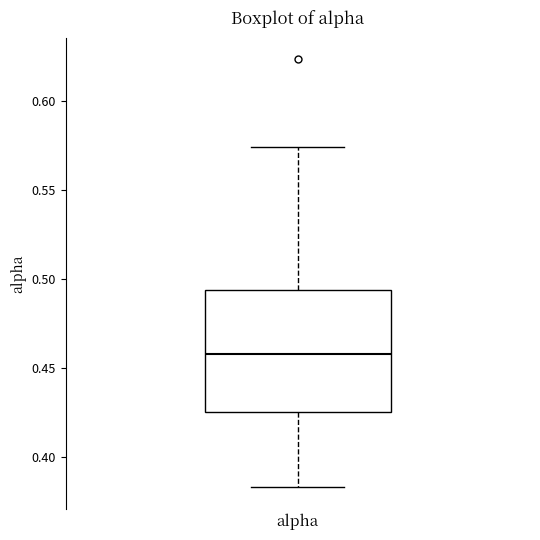

Read this box plot against the y-axis: the position of the median line, the range covered by the box, and the ends of both whiskers. The values are not printed on the chart, so give them approximately, as read against the axis.

median 0.460, box 0.425 to 0.495, whiskers 0.385 to 0.575